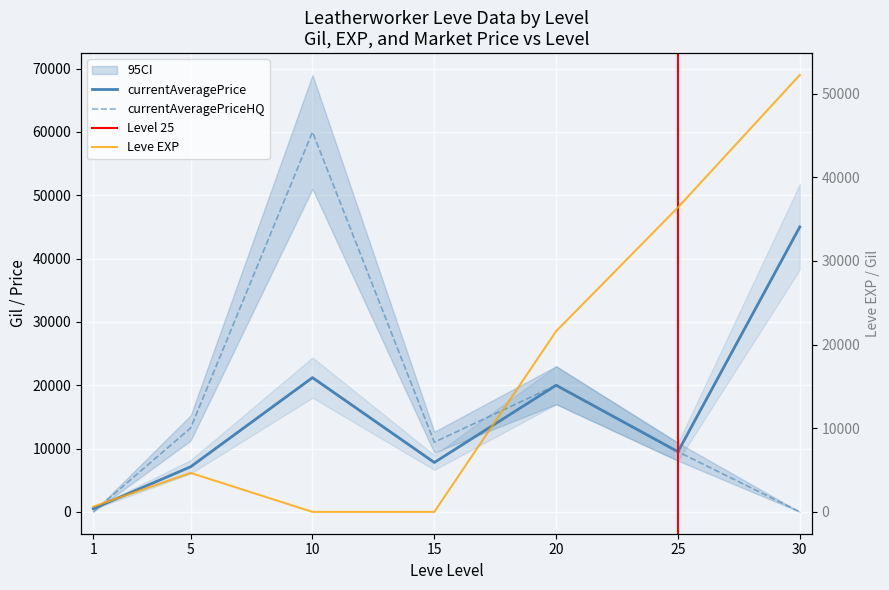

What is the total value across all series at 25?

55390